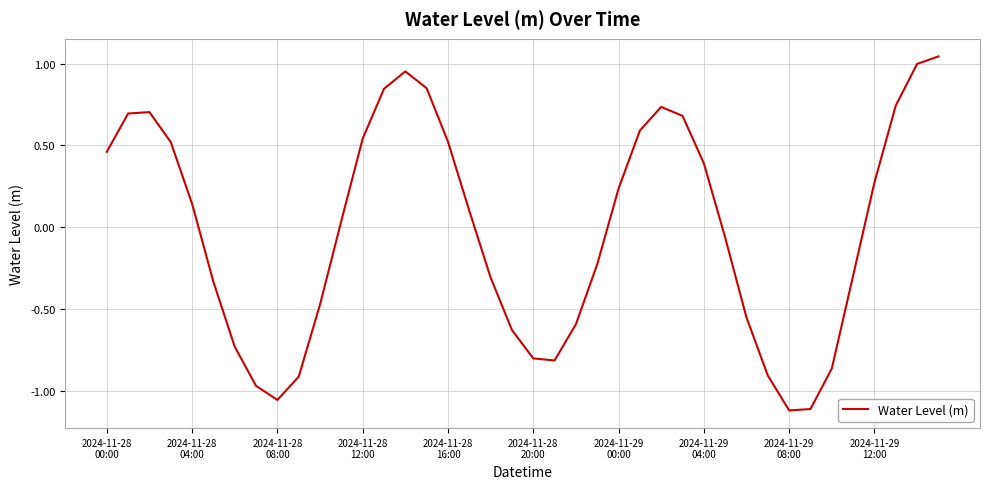

What is the difference between the maximum and minimum values?

2.2